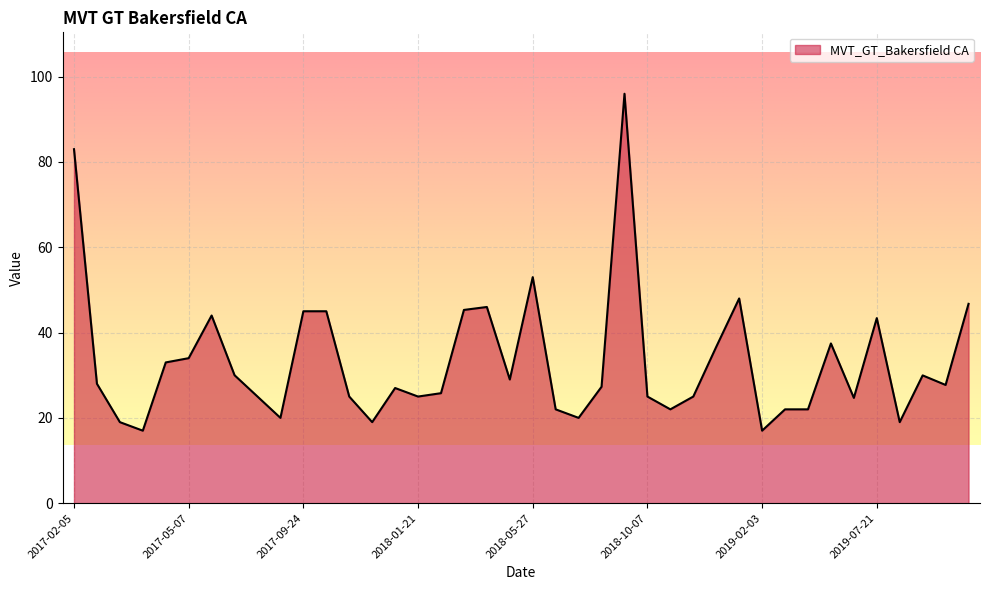

What is the maximum value shown in the chart?

96.0